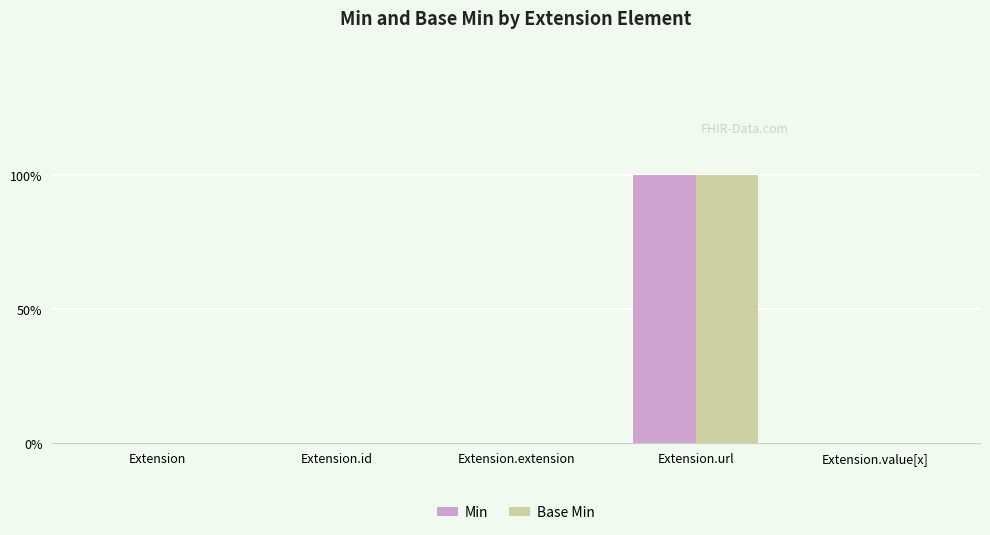

Reading left to right, transcribe all the data shown in this chart.

Min: Extension=0	Extension.id=0	Extension.extension=0	Extension.url=1	Extension.value[x]=0
Base Min: Extension=0	Extension.id=0	Extension.extension=0	Extension.url=1	Extension.value[x]=0